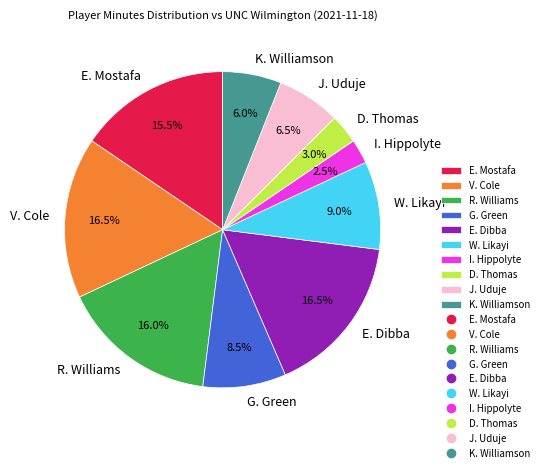

Approximately how many times larger is the value at D. Thomas compared to K. Williamson?

0.5